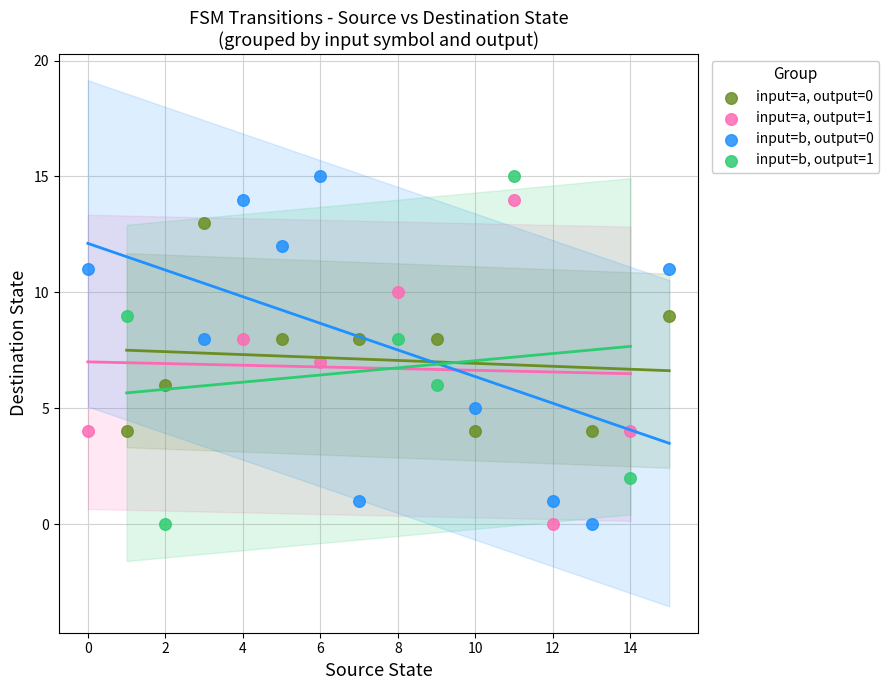

What are all the series names shown in the legend?

input=a, output=0, input=a, output=1, input=b, output=0, input=b, output=1